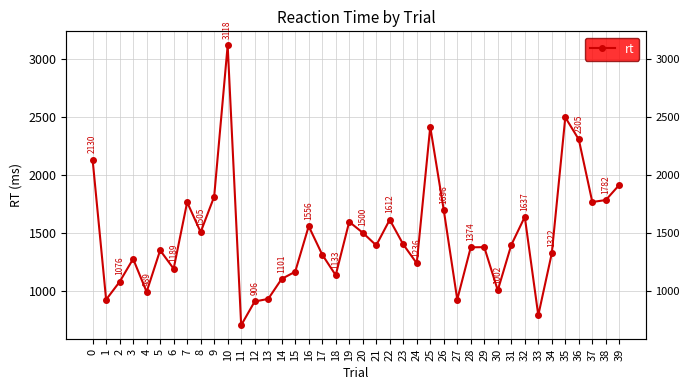

Count the number of values greater than 1391.

19